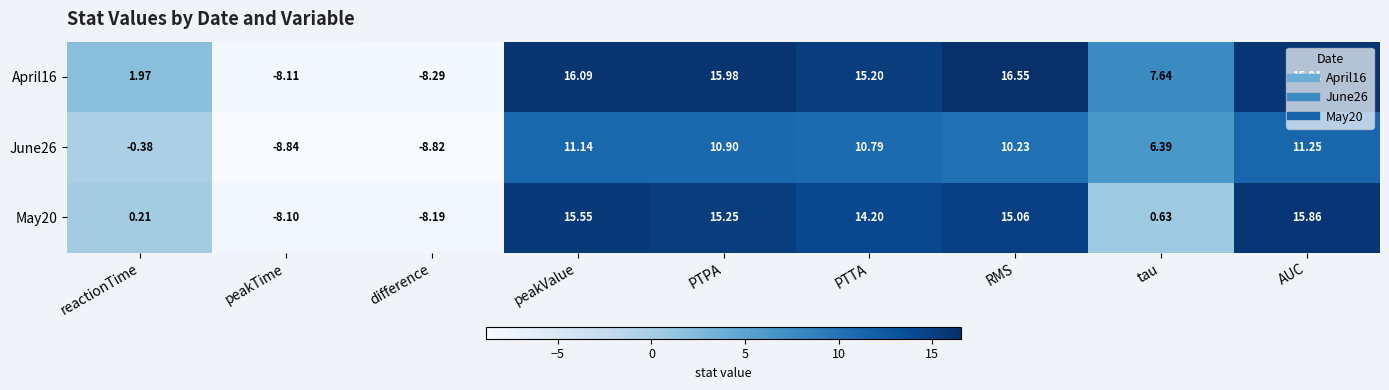

What is the total value across all series at PTPA?

42.1